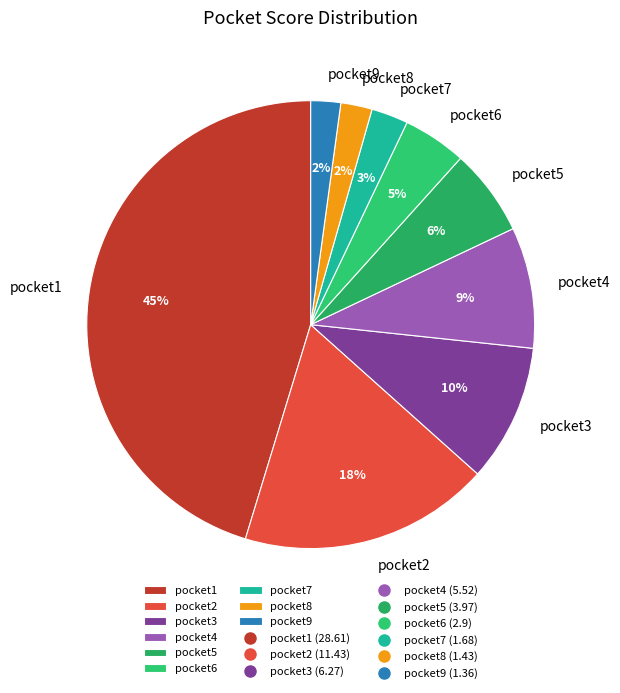

Is there any slice that represents more than half of the pie?

No